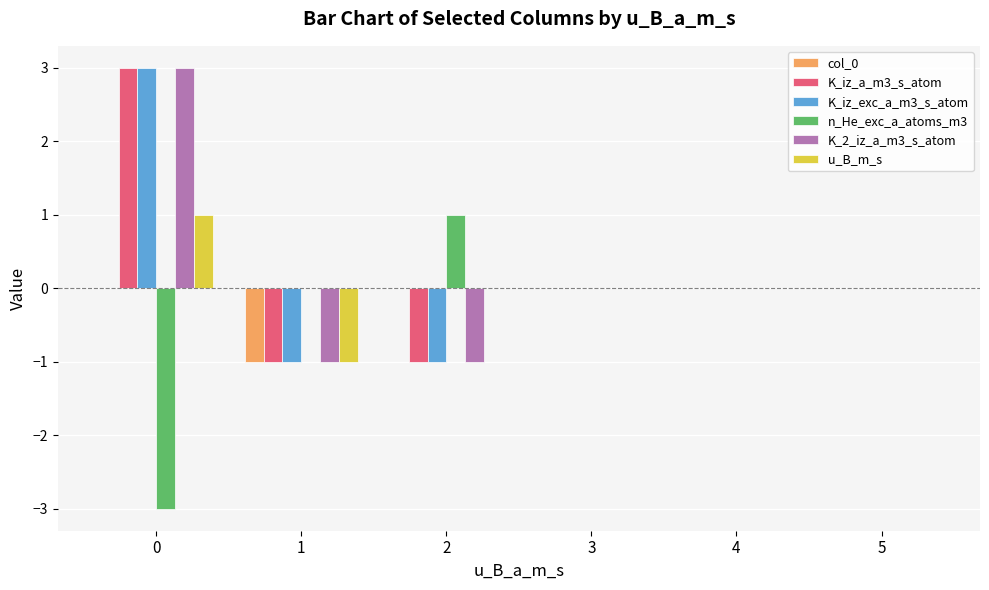

What is the maximum value shown in the chart?

3